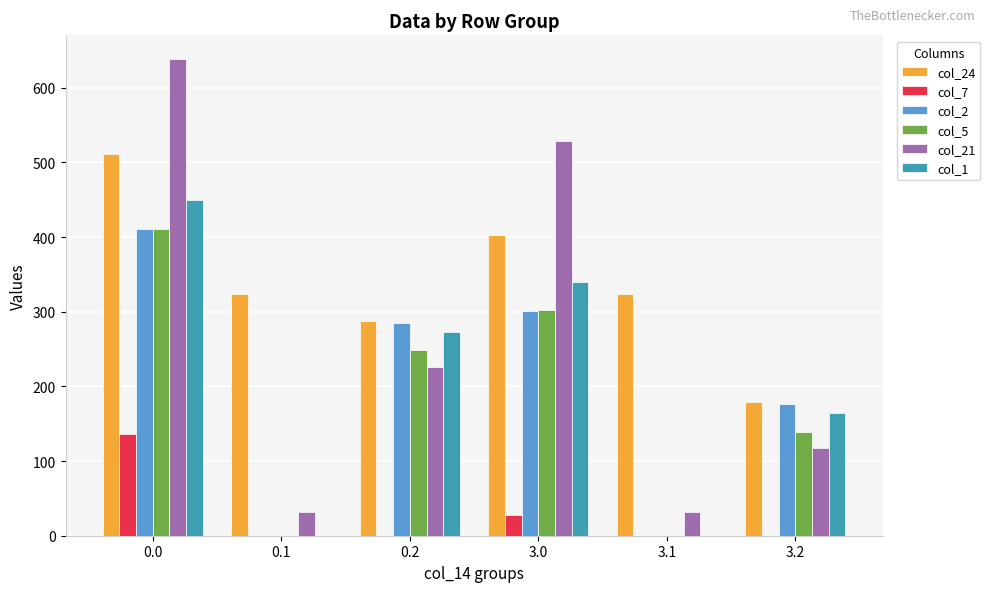

What is the sum of all col_21 values?

1576.2